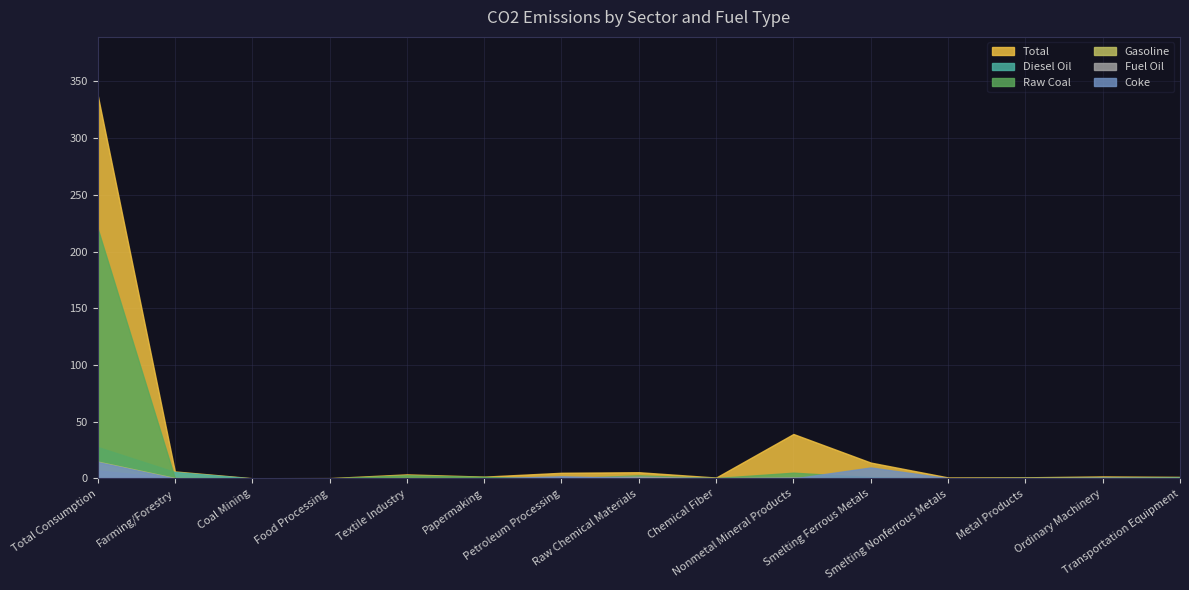

At how many categories does at least one series exceed 55?

1